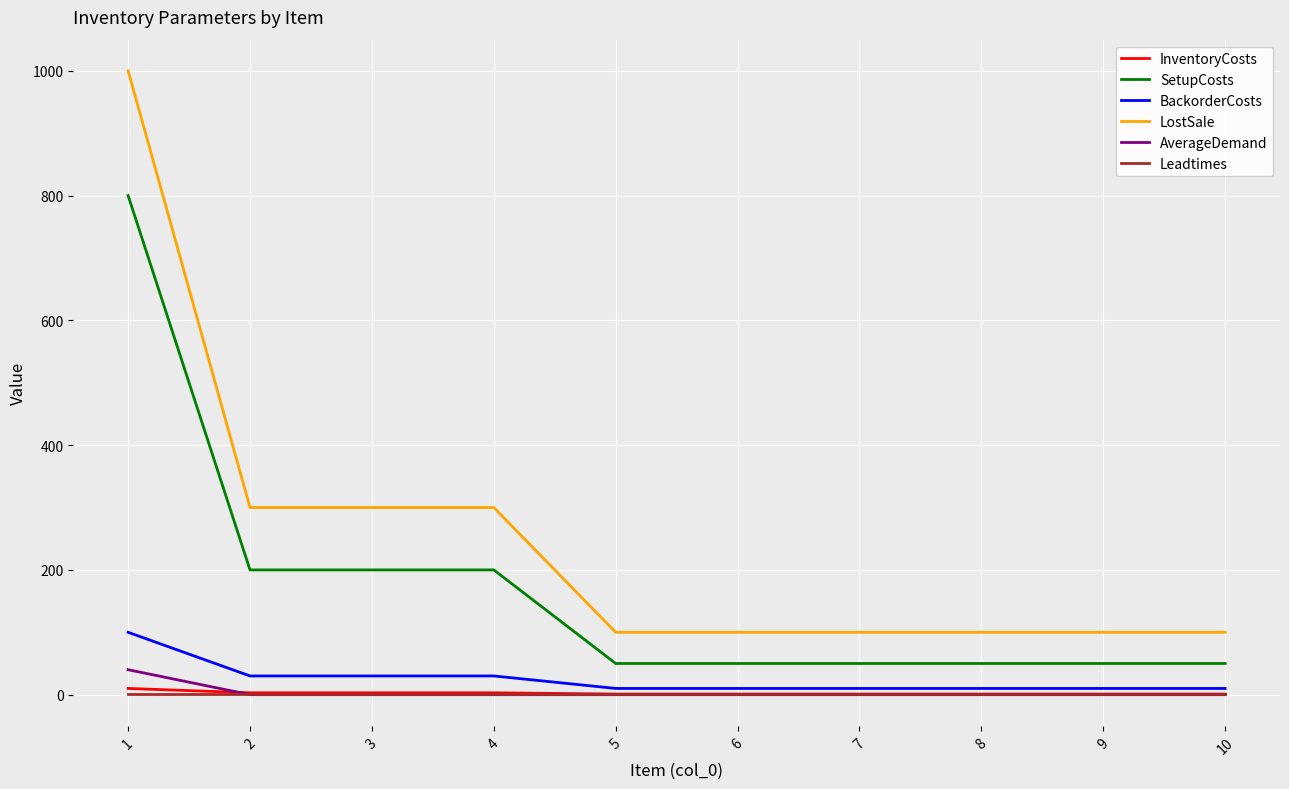

What is the maximum value shown in the chart?

1000